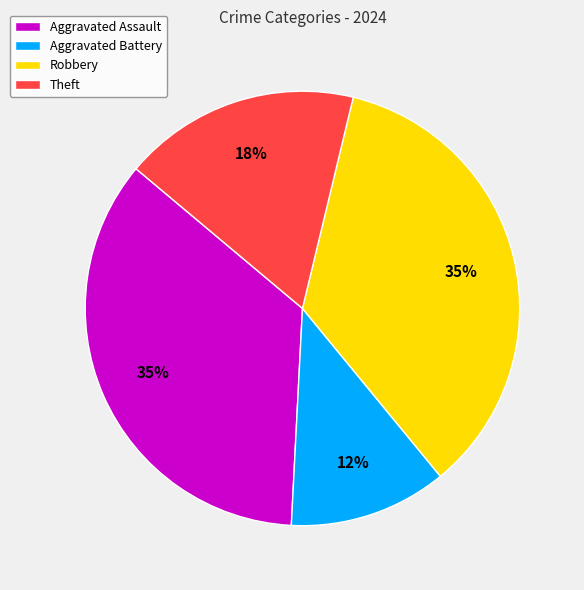

Does Aggravated Assault represent more than half of the total?

No